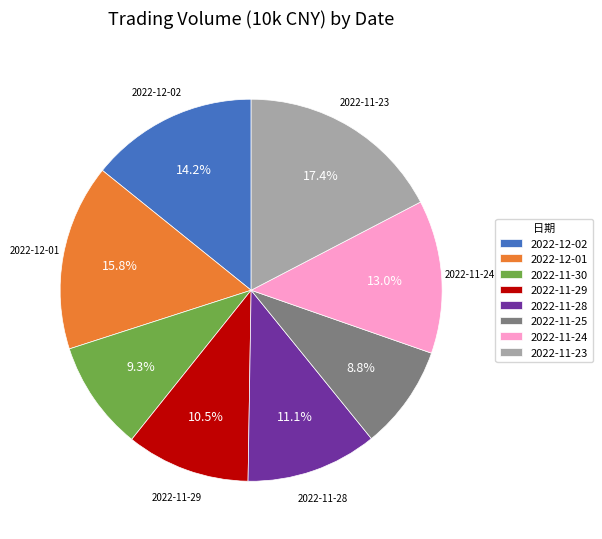

What is the ratio of the value at 2022-11-25 to the value at 2022-11-24?

0.7